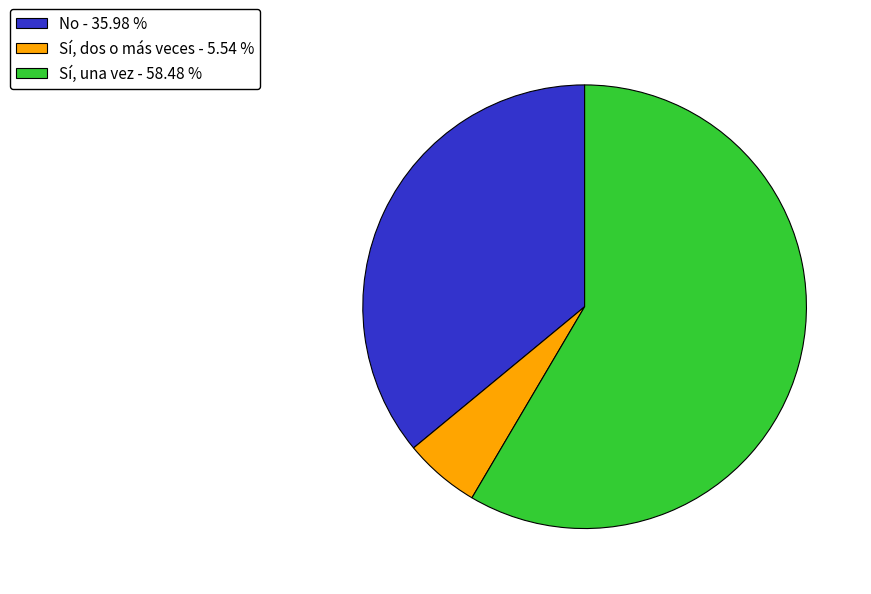

What is the smallest slice in the pie chart?

Sí, dos o más veces